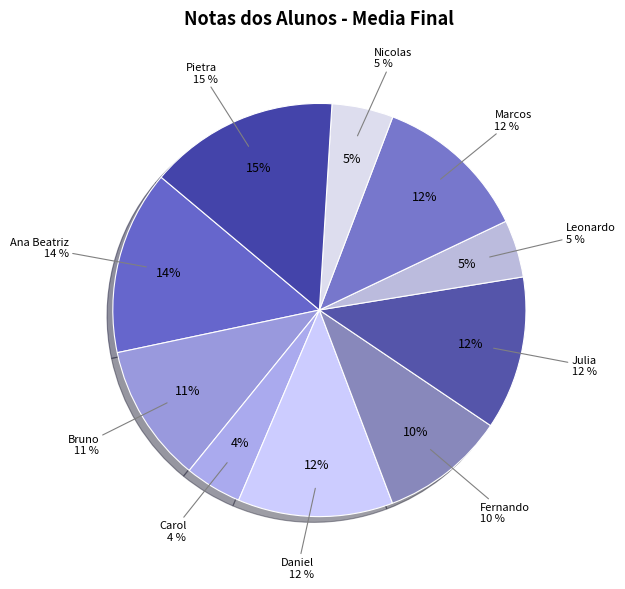

Which has a higher value, Daniel or Julia?

Daniel